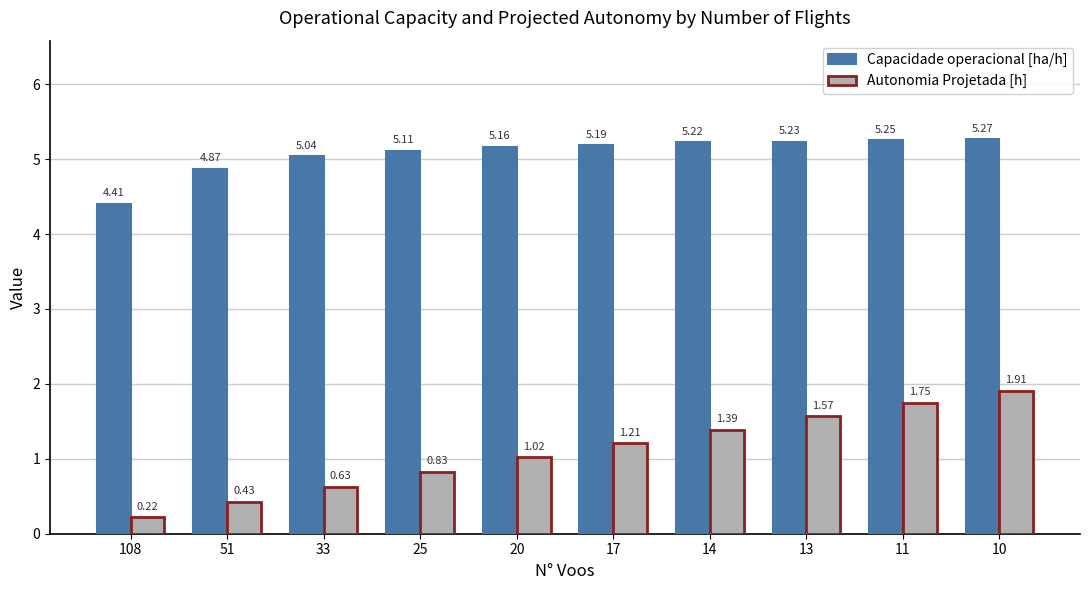

Are the bars grouped side by side (vs. stacked)?

Yes